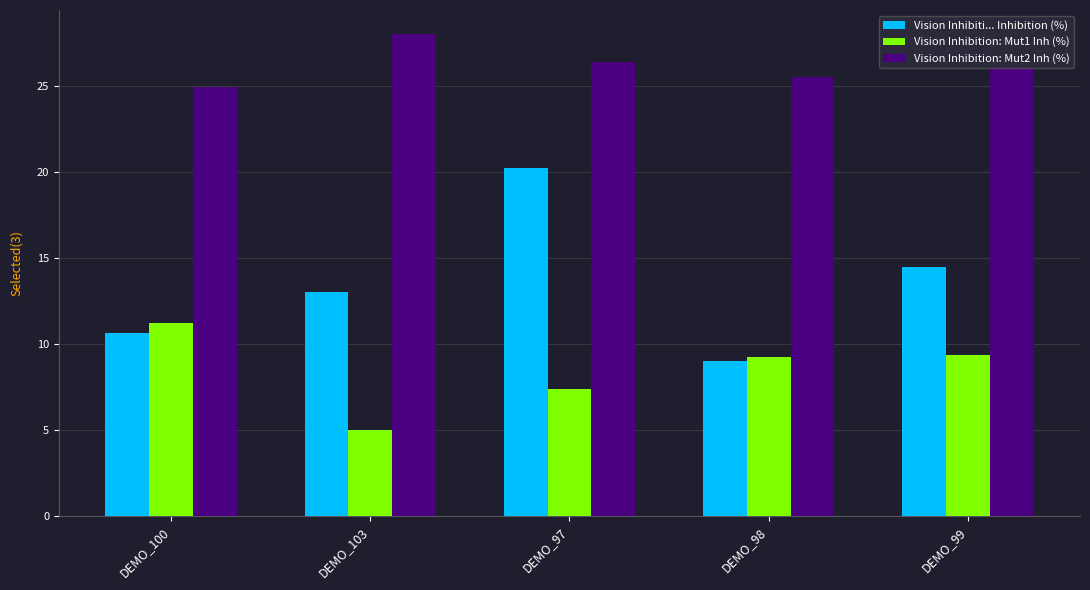

What is the difference between the maximum and minimum values in the Vision Inhibition: Mut2 Inh (%) series?

3.1